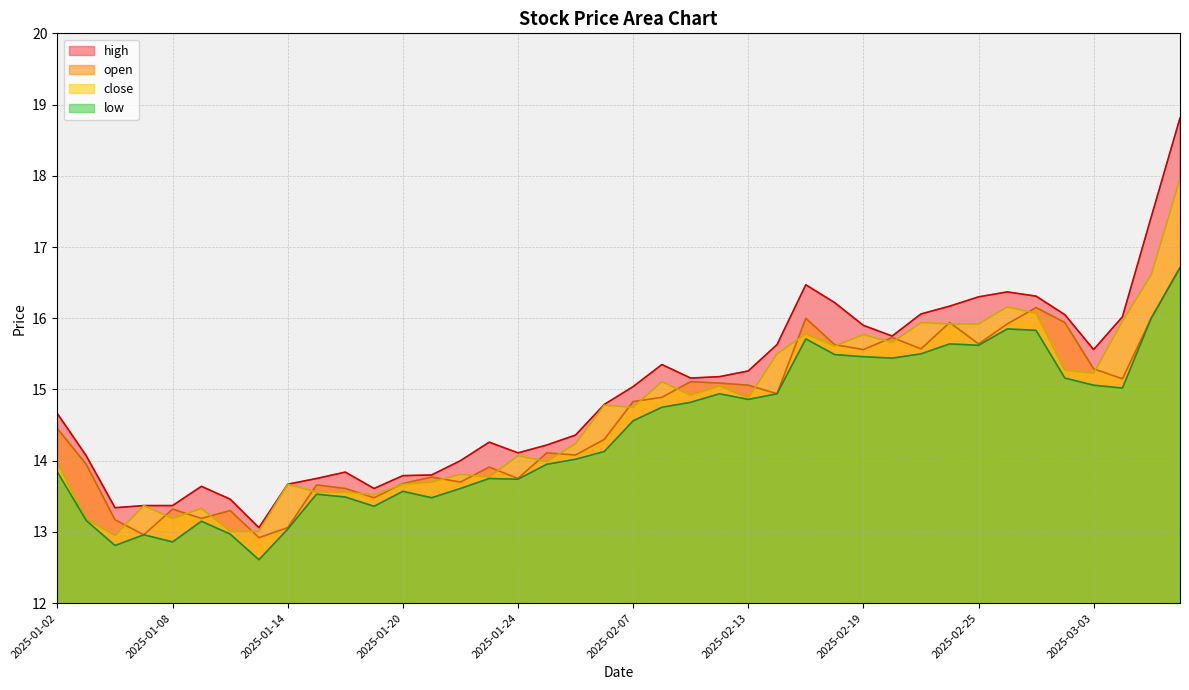

What are all the series names shown in the legend?

high, open, close, low